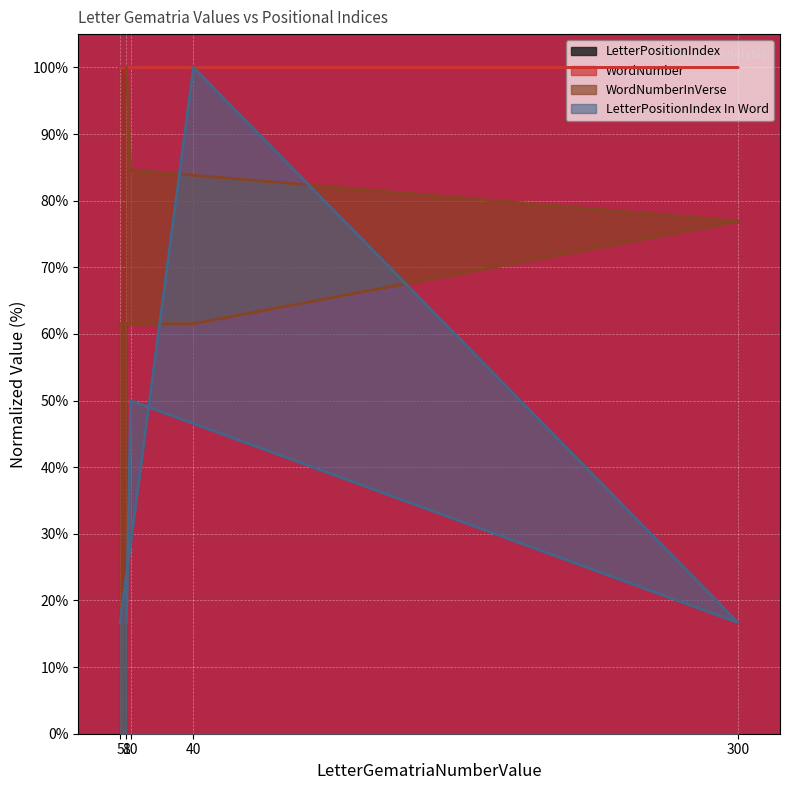

What is the approximate value of WordNumber at 5?

100.0